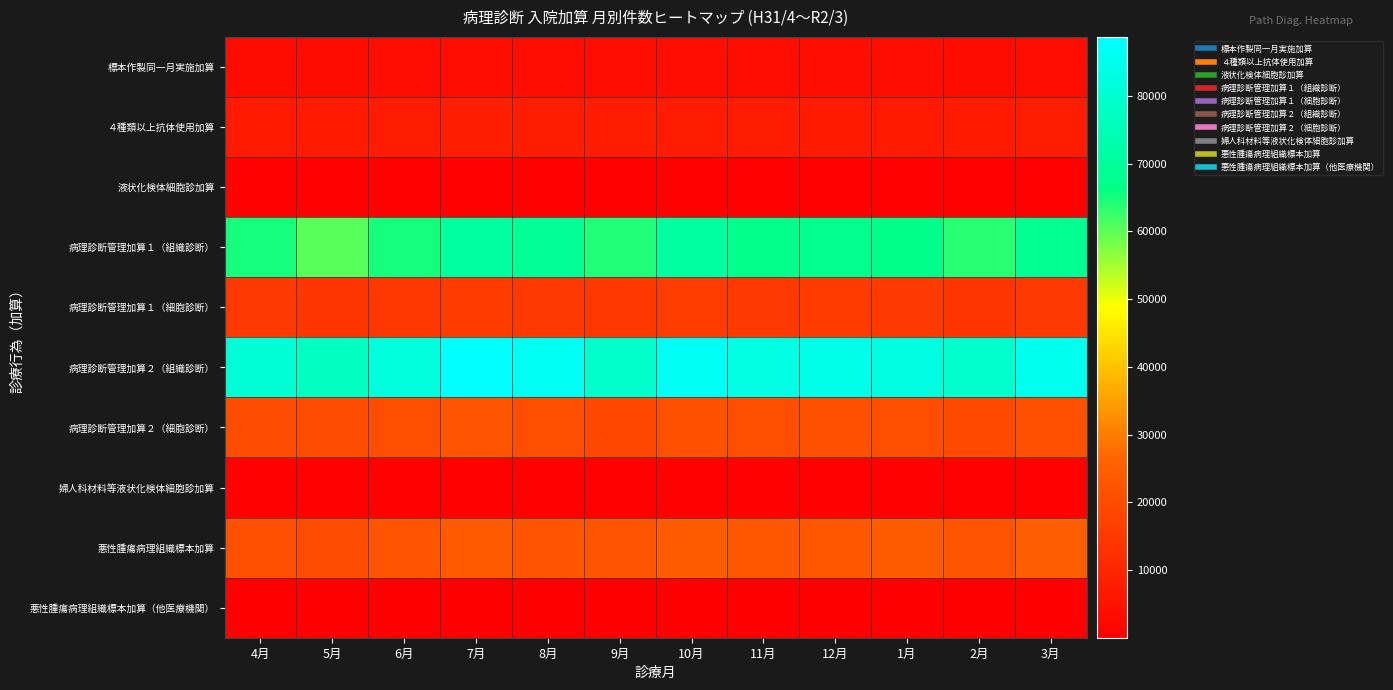

At which category is the sum across all series the highest?

7月